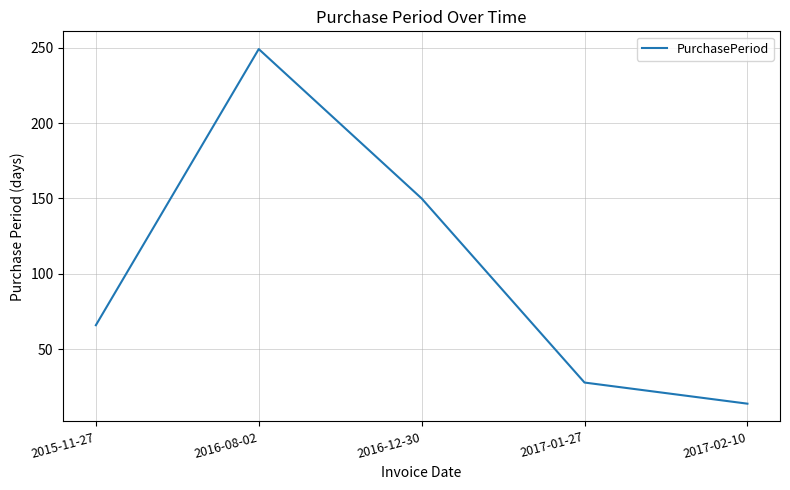

Reading left to right, transcribe all the data shown in this chart.

66	249	150	28	14